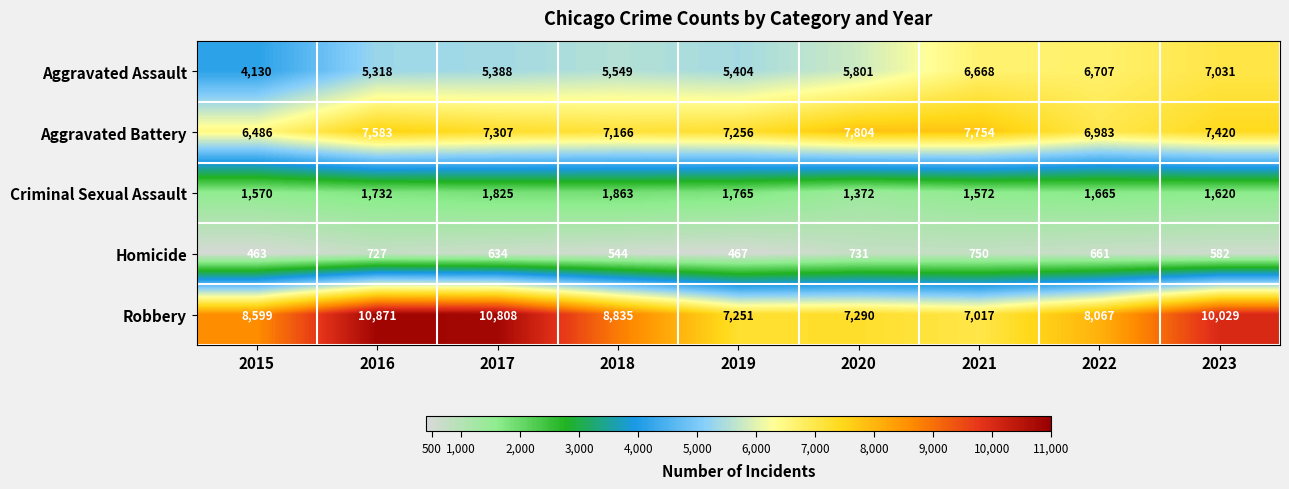

What is the sum of the Aggravated Battery values at 2022 and 2021?

14737